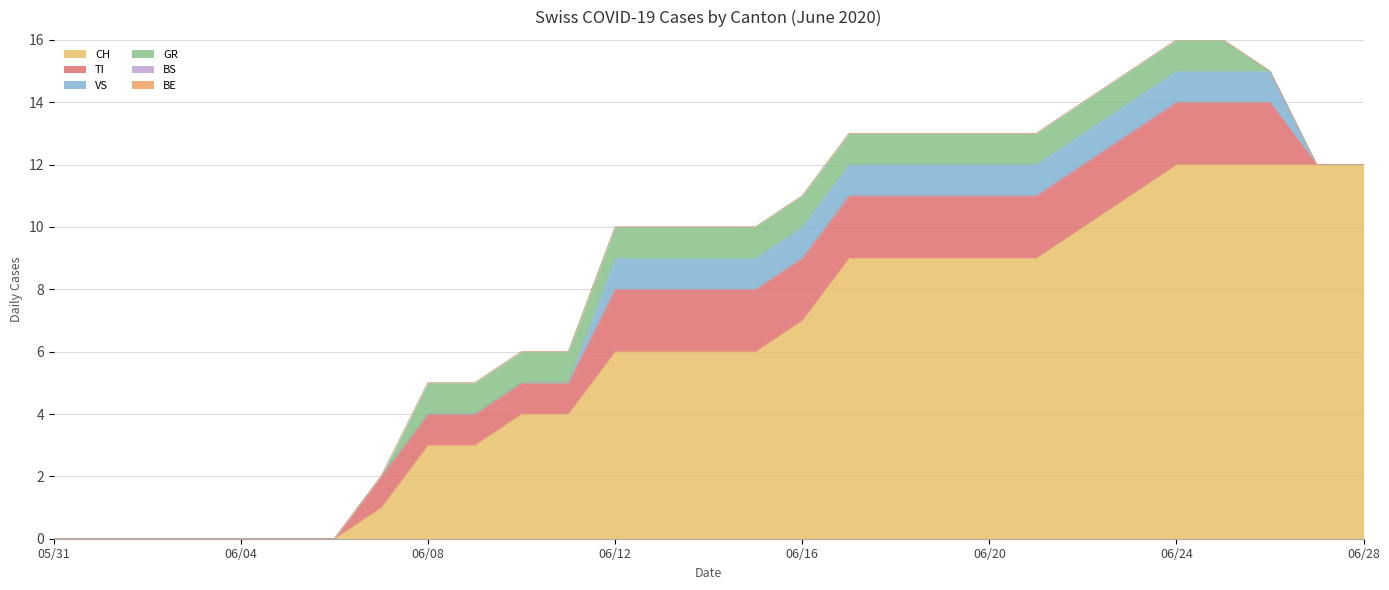

At how many categories does at least one series exceed 6?

13